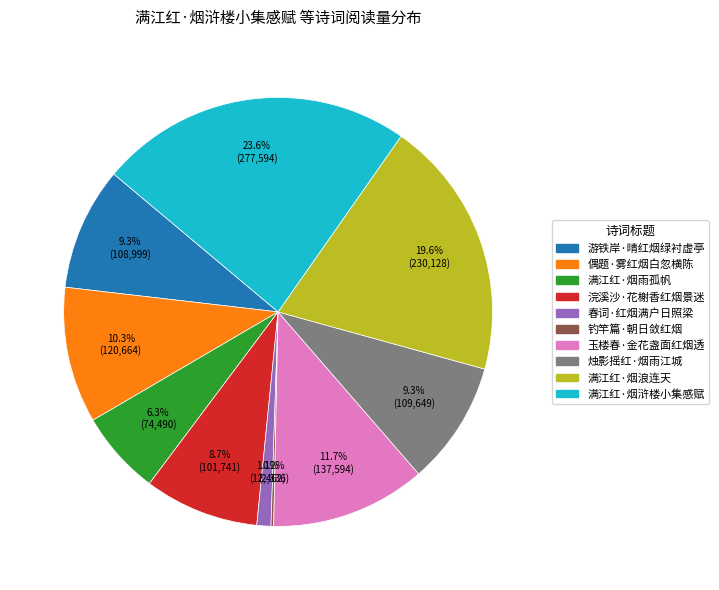

What is the ratio of the value at 烛影摇红·烟雨江城 to the value at 偶题·雾红烟白忽横陈?

0.9